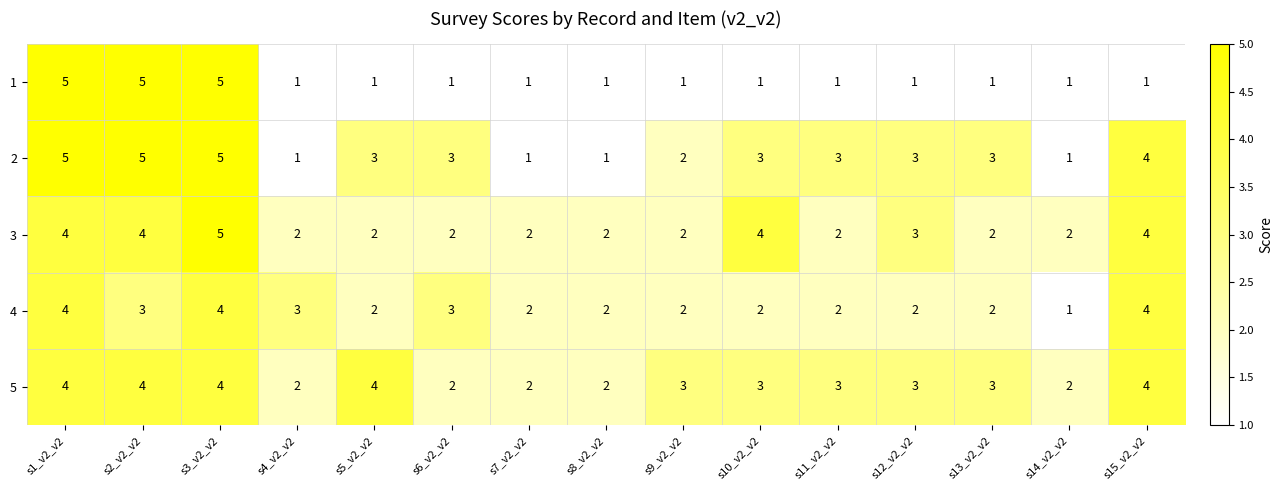

What is the highest value of the 3 series?

5